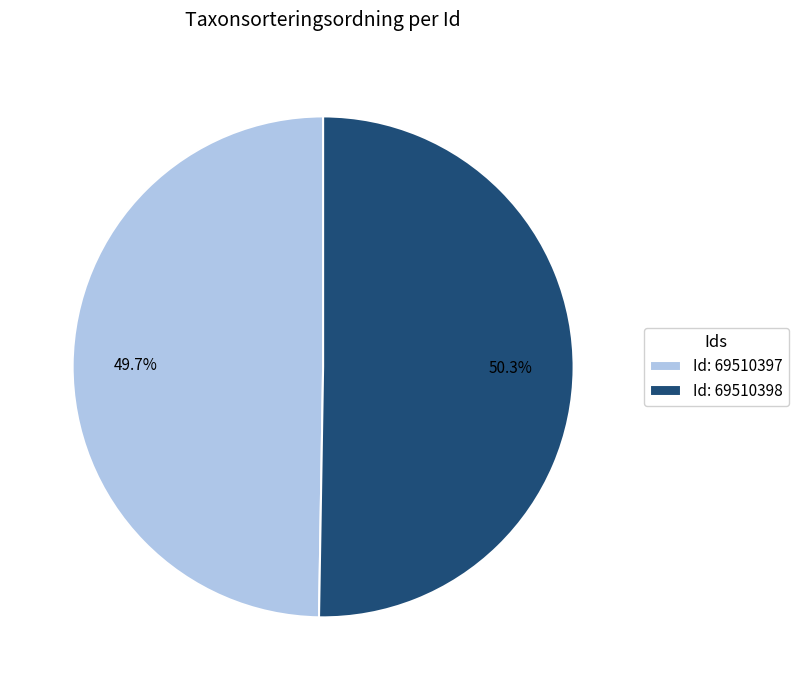

What is the largest slice in the pie chart?

Id: 69510398